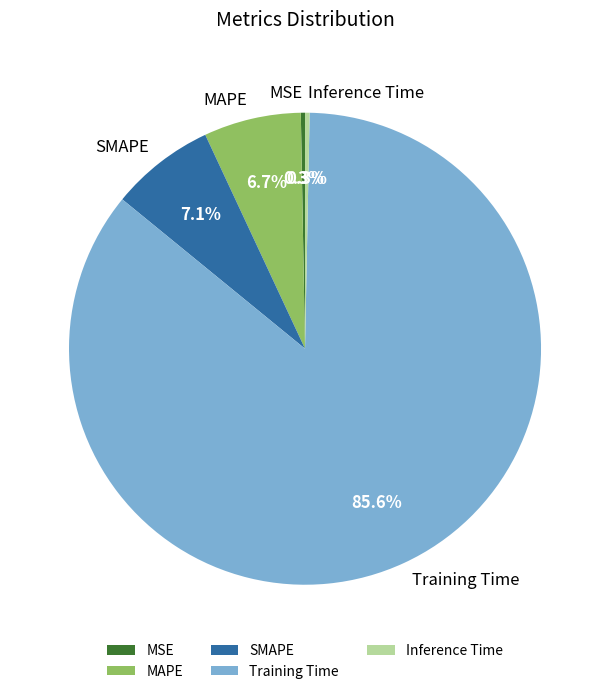

Between SMAPE and MSE, which is larger?

SMAPE